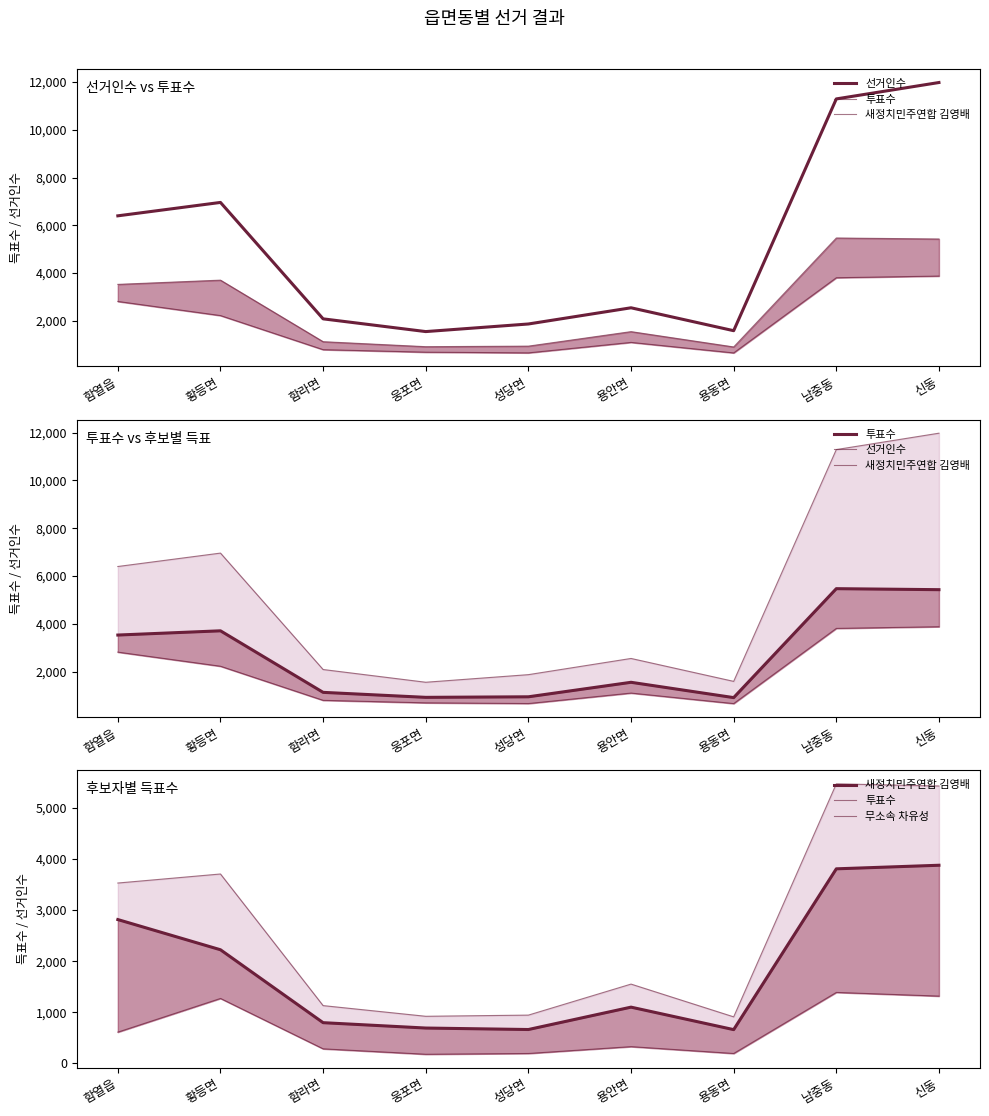

Does the chart have visible grid lines?

No